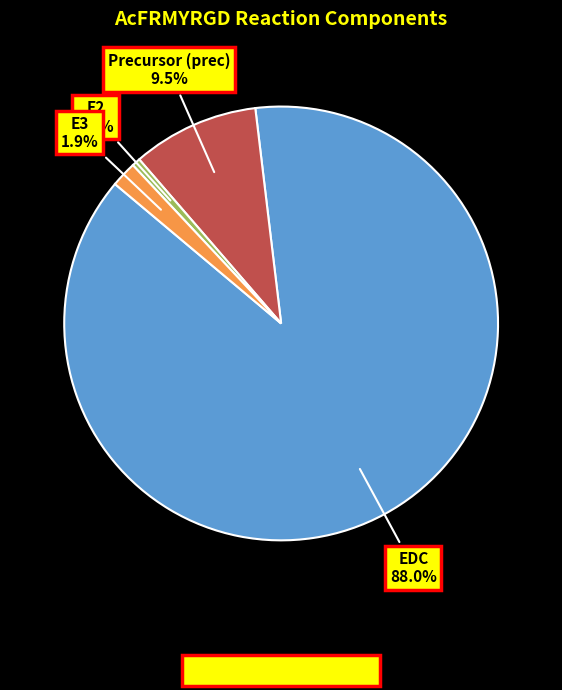

Approximately how many times larger is the value at Precursor (prec) compared to E3?

5.0